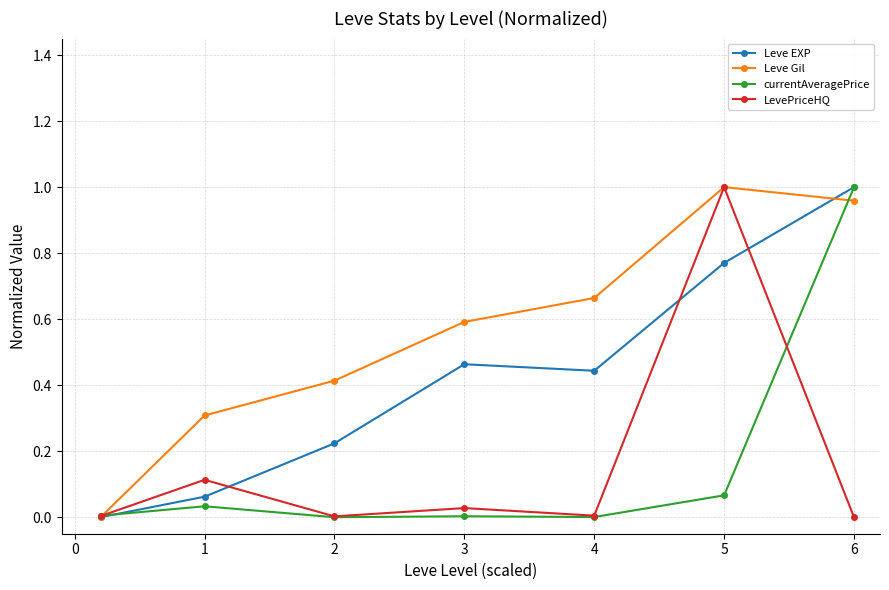

Which series has the largest total across all categories?

Leve Gil